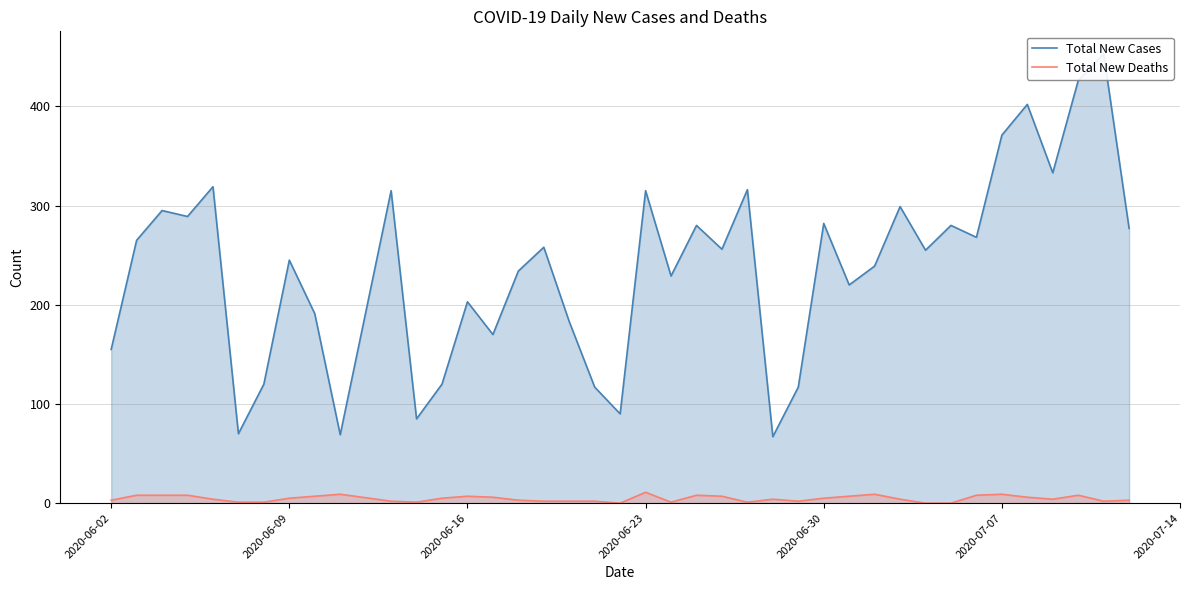

True or false: Total New Cases has a value of 96 at 28.

False